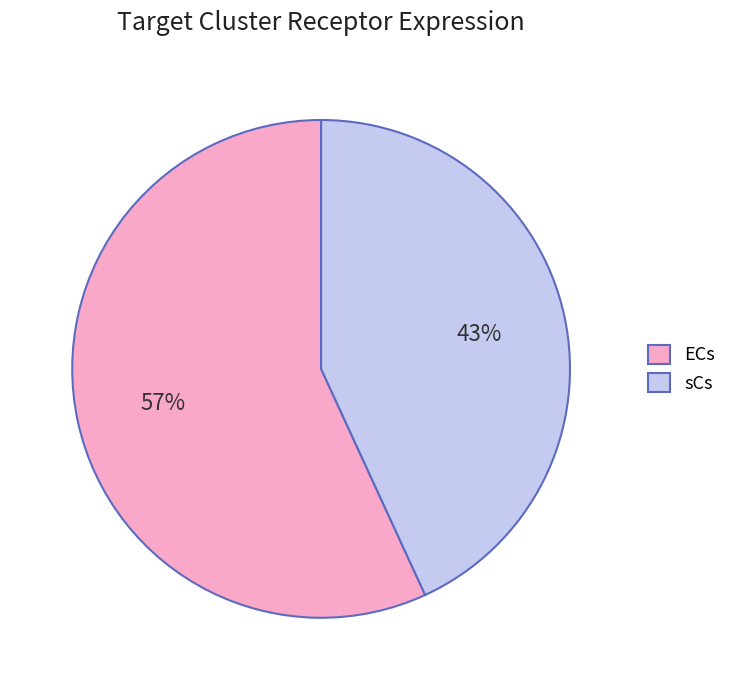

Is the sum of ECs and sCs greater than half?

Yes